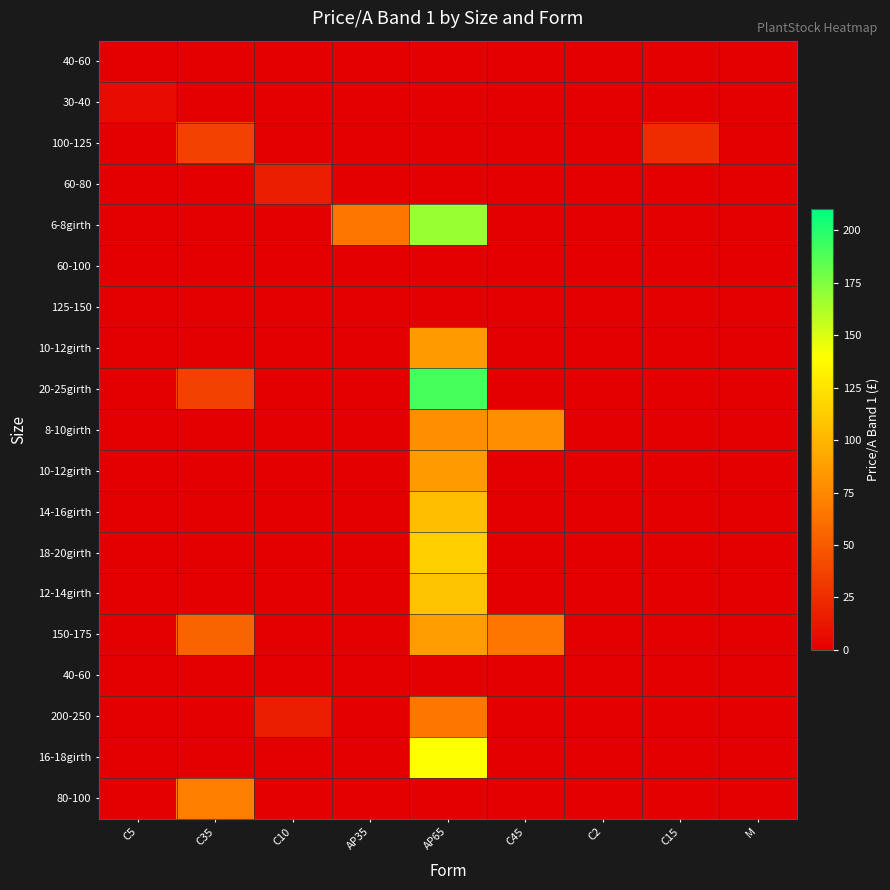

What is the spread (max minus min) of values at C5?

6.8